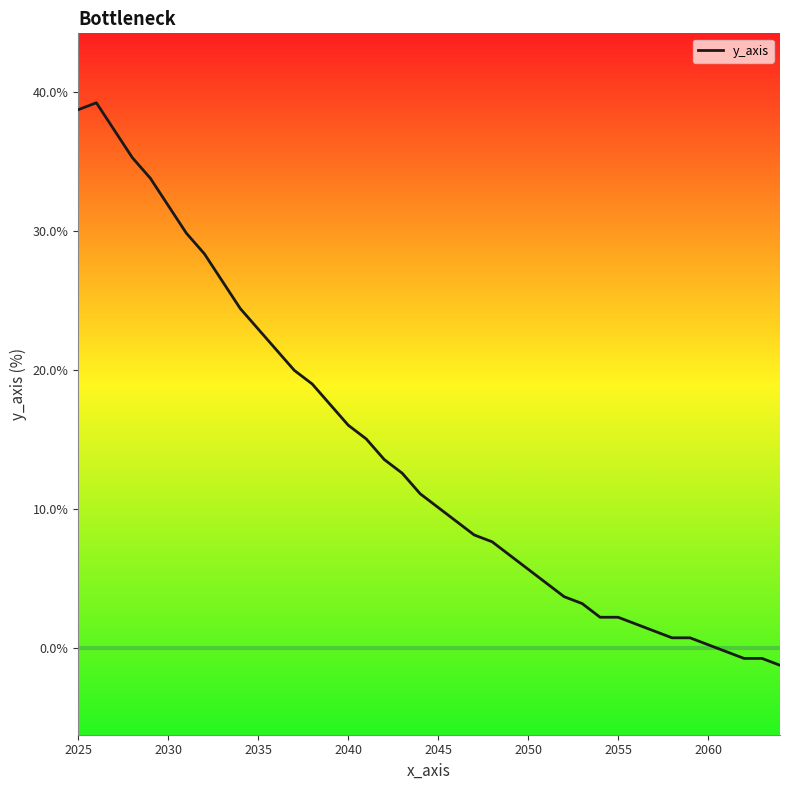

Reading right to left, transcribe all the data shown in this chart.

-1.2	-0.7	-0.7	-0.2	0.2	0.7	0.7	1.2	1.7	2.2	2.2	3.2	3.7	4.7	5.7	6.7	7.7	8.1	9.1	10.1	11.1	12.6	13.6	15.1	16.0	17.5	19.0	20.0	21.5	23.0	24.4	26.4	28.4	29.9	31.9	33.8	35.3	37.3	39.3	38.8